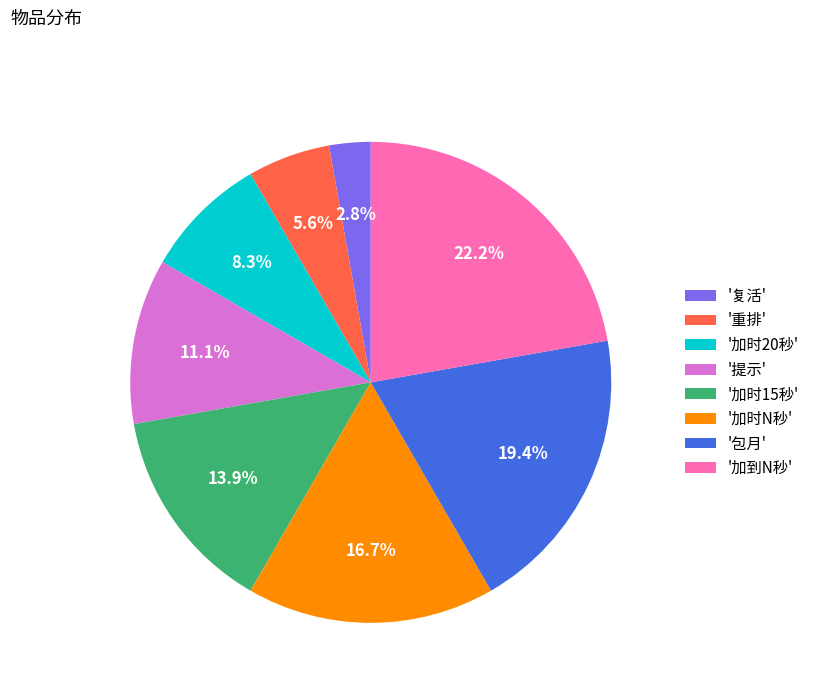

Is there a majority slice in this chart?

No